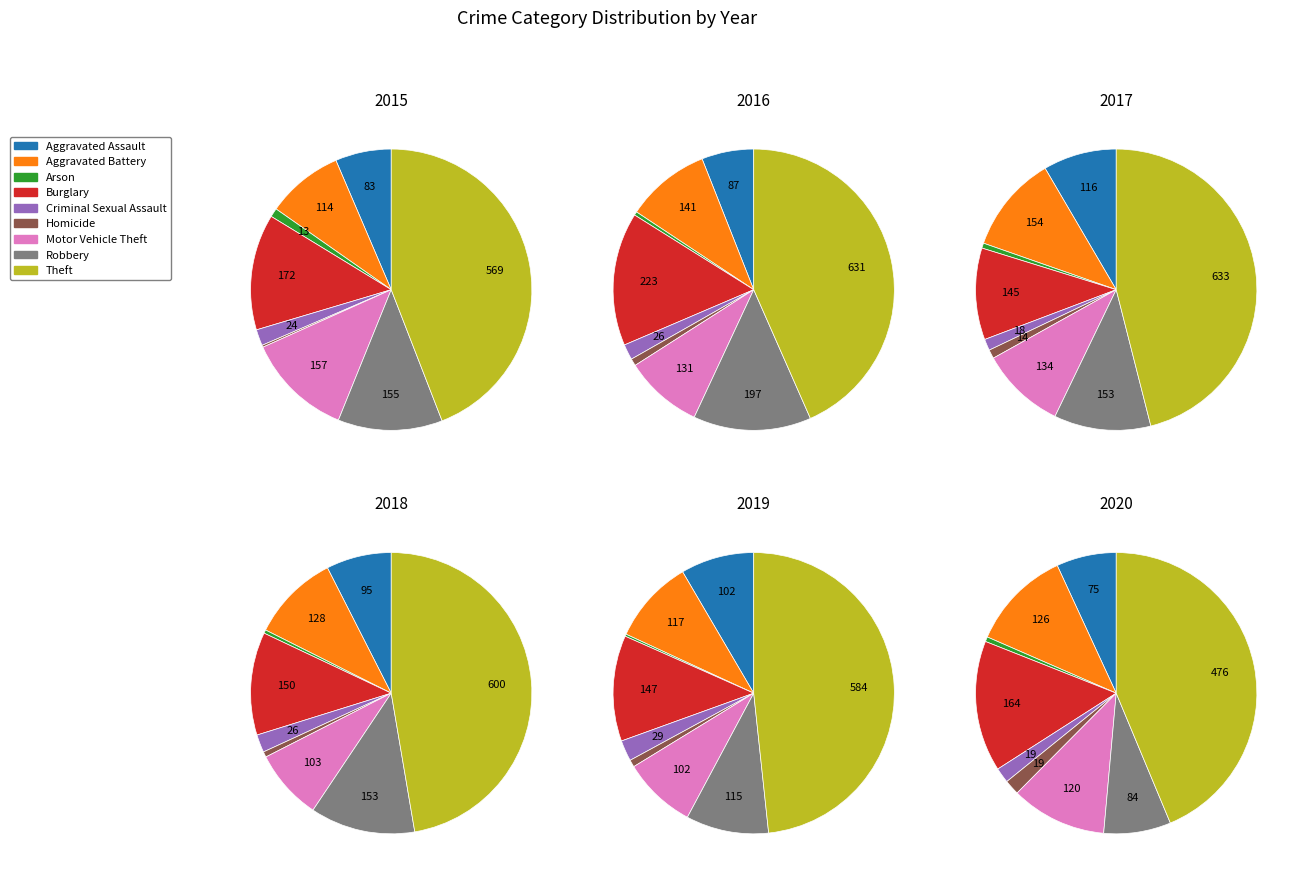

Is it true that Theft is 44% of the pie?

True